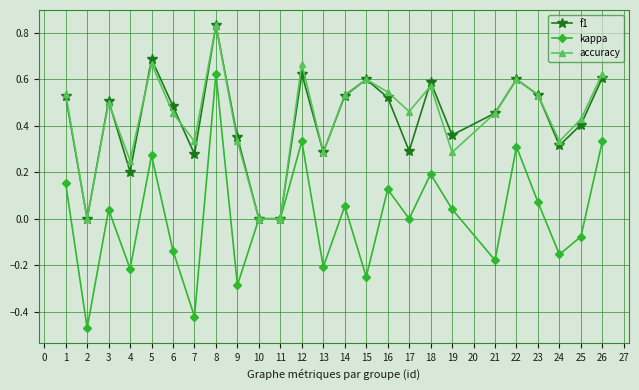

Does the chart have visible grid lines?

Yes